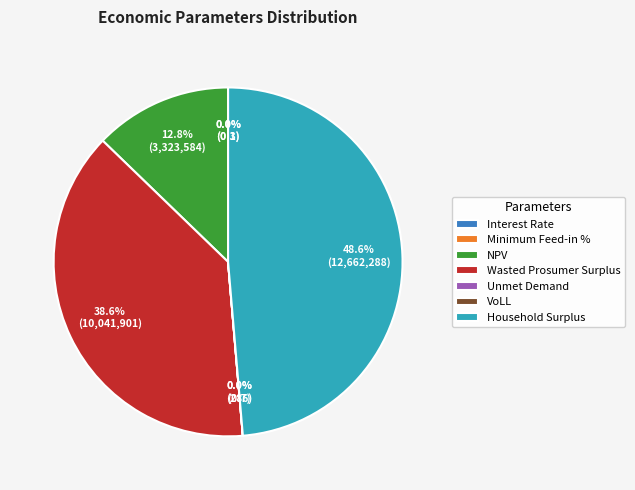

What portion of the pie excludes Household Surplus?

51.4%